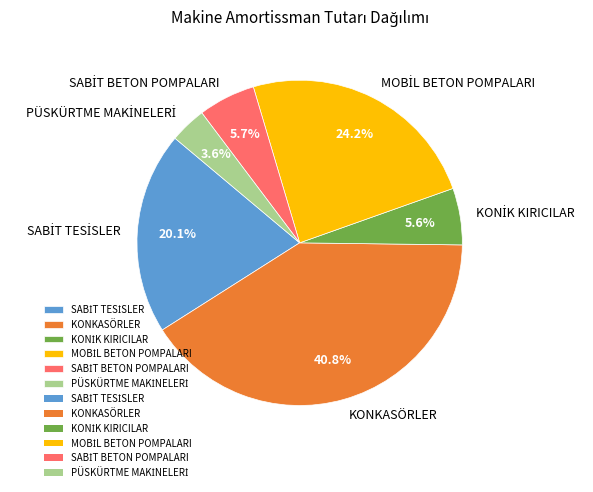

Which slice is the largest?

KONKASÖRLER